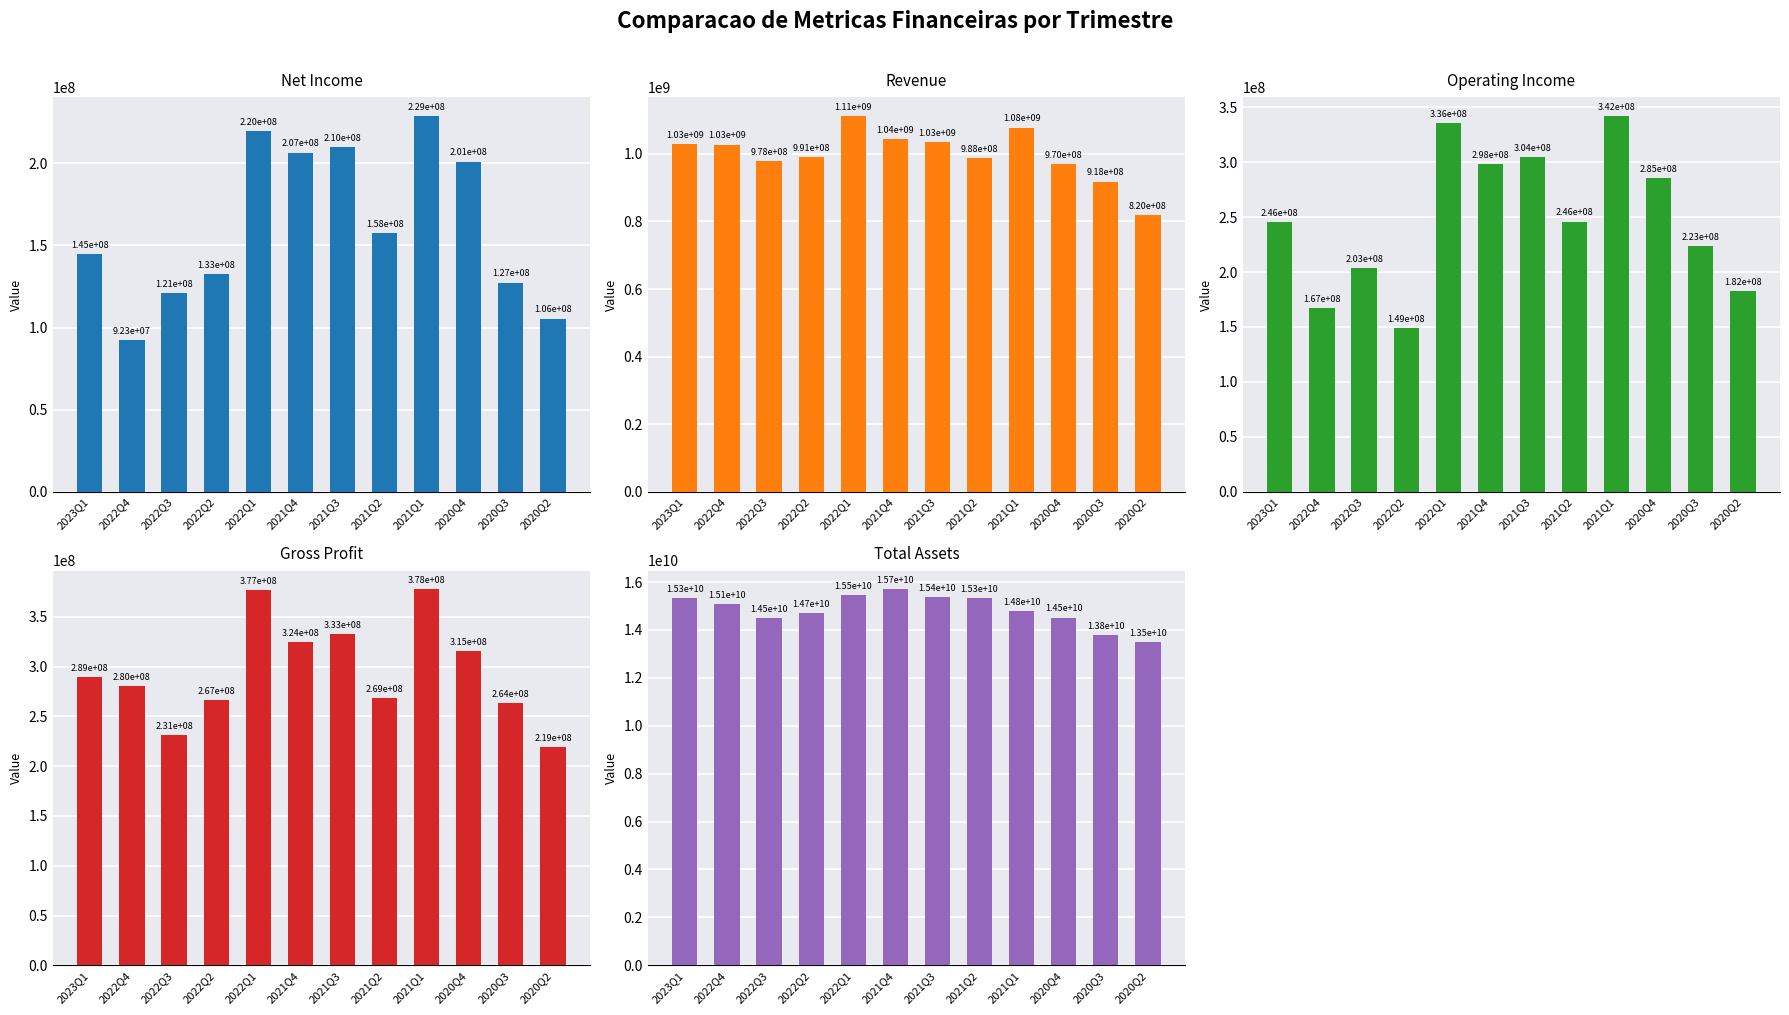

At which label is NetIncome closest to 160592000?

2021Q2